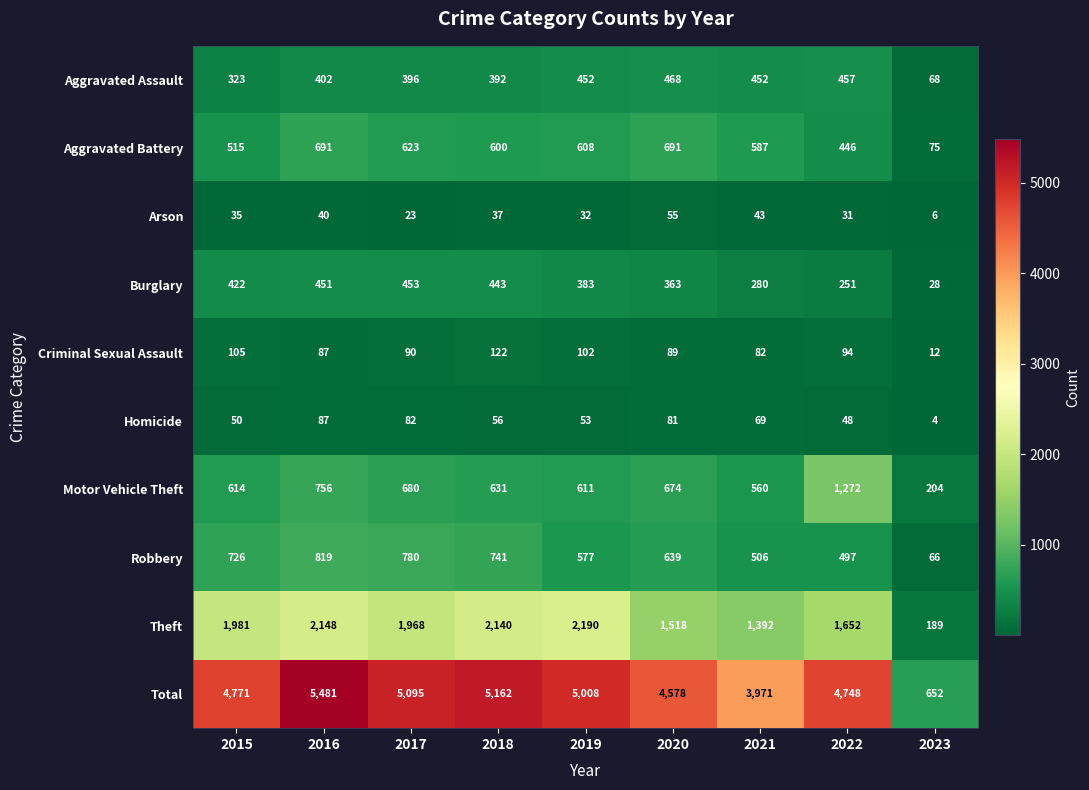

Which series has the widest spread of values?

Total